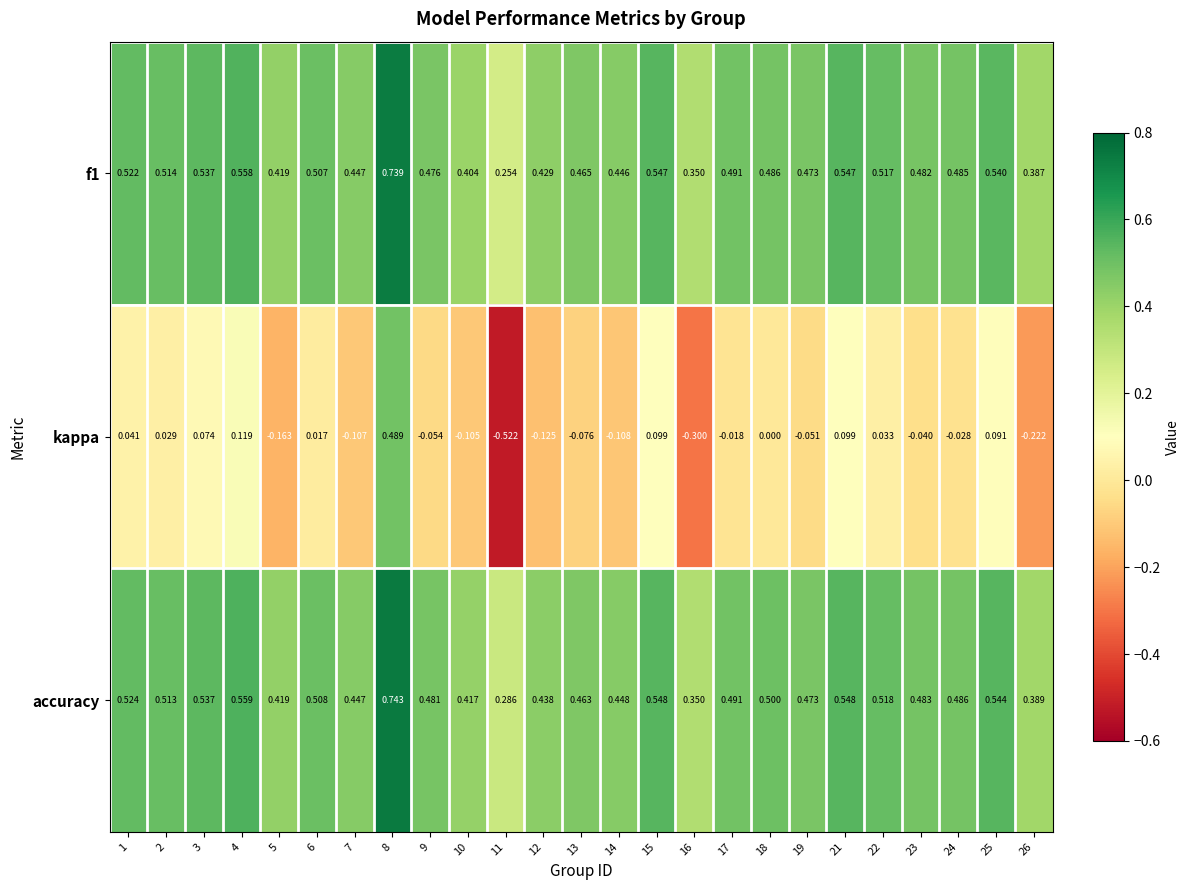

Which series has the widest spread of values?

kappa